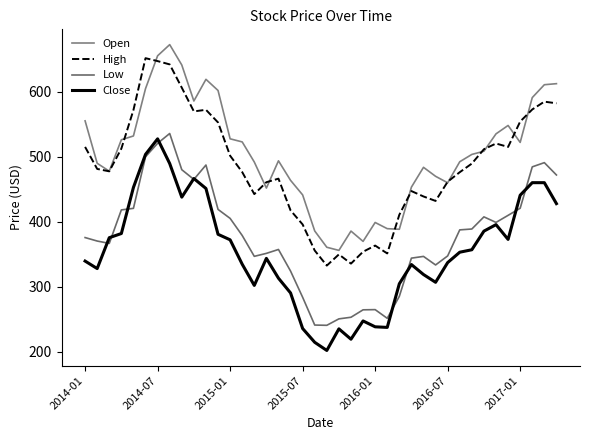

How many categories are shown in the chart?

40